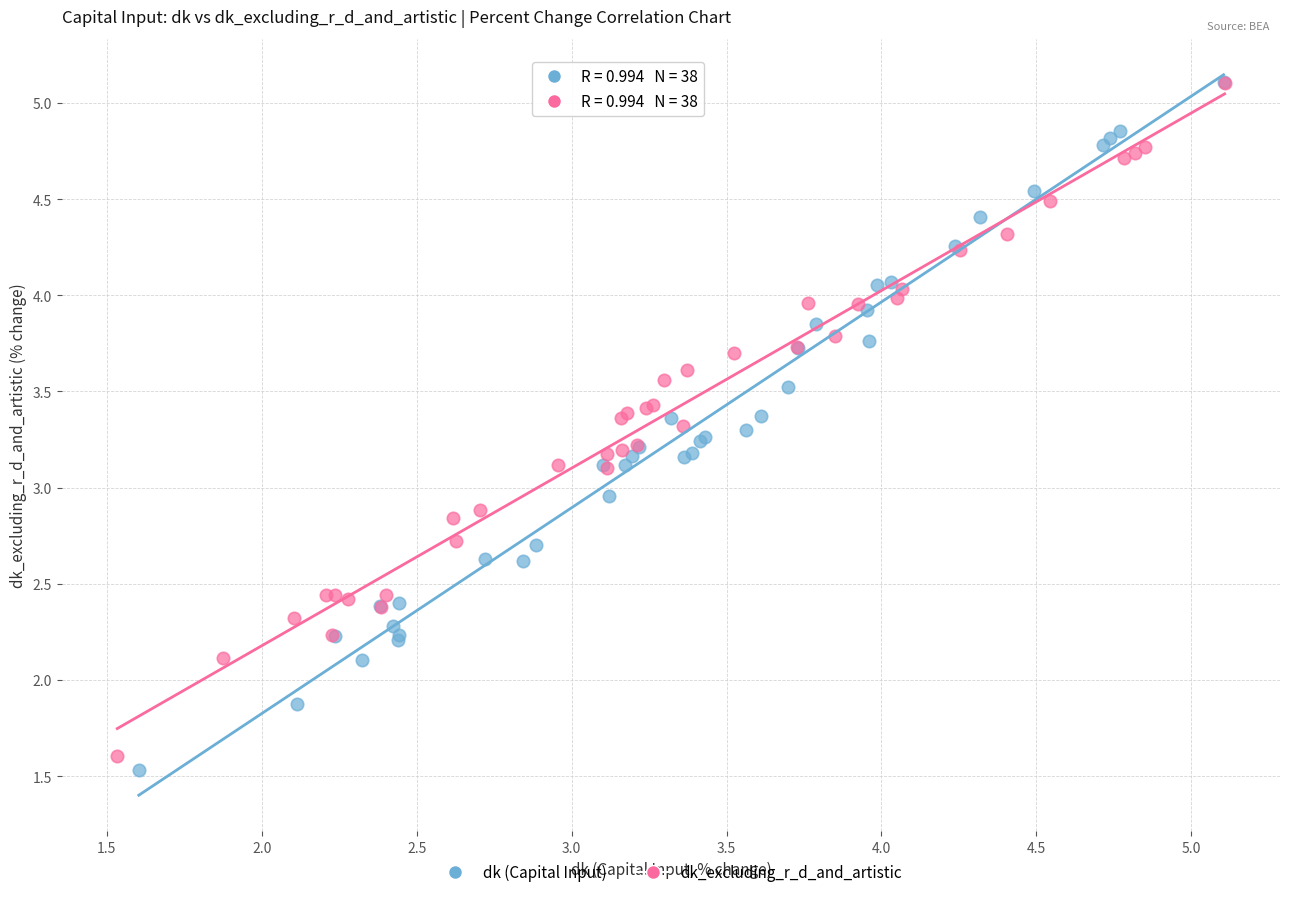

Which series has the largest Y range (max minus min)?

dk (Capital Input)